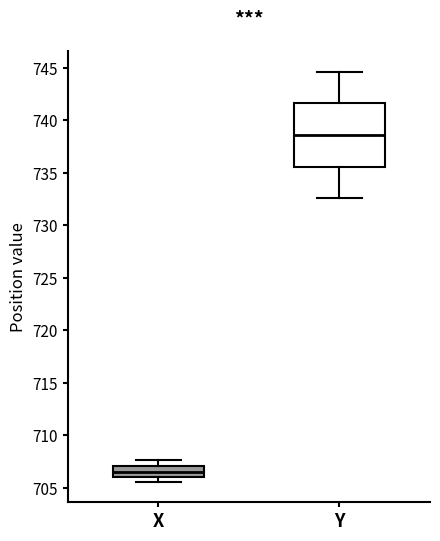

Which box has the highest median line?

Y